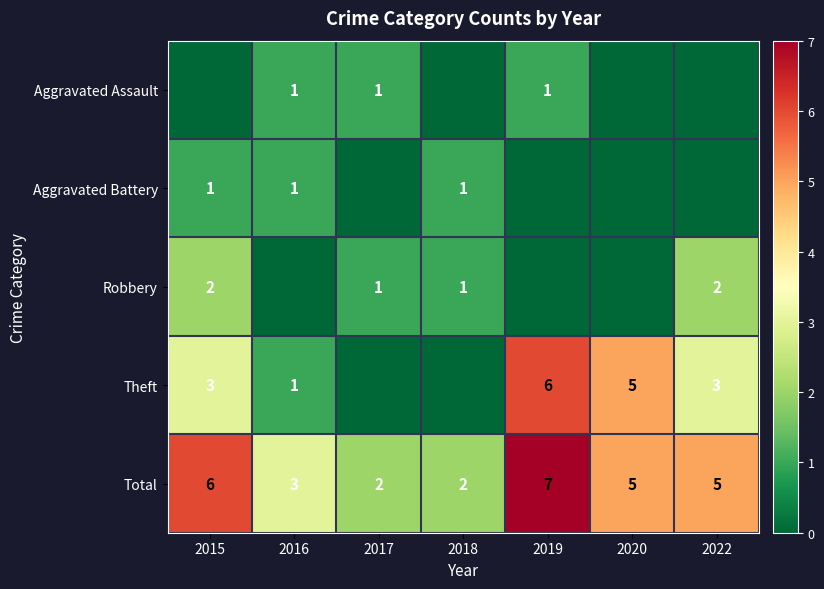

Count the number of data series in this chart.

5